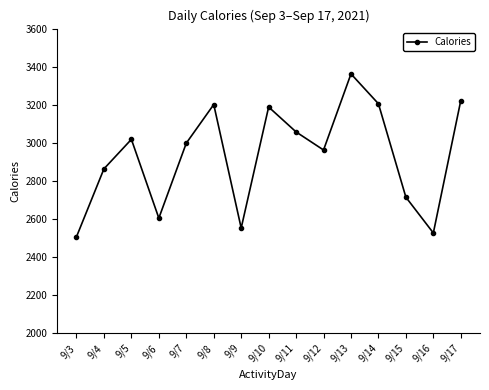

The value at 9/17 is 3222. True or false?

True